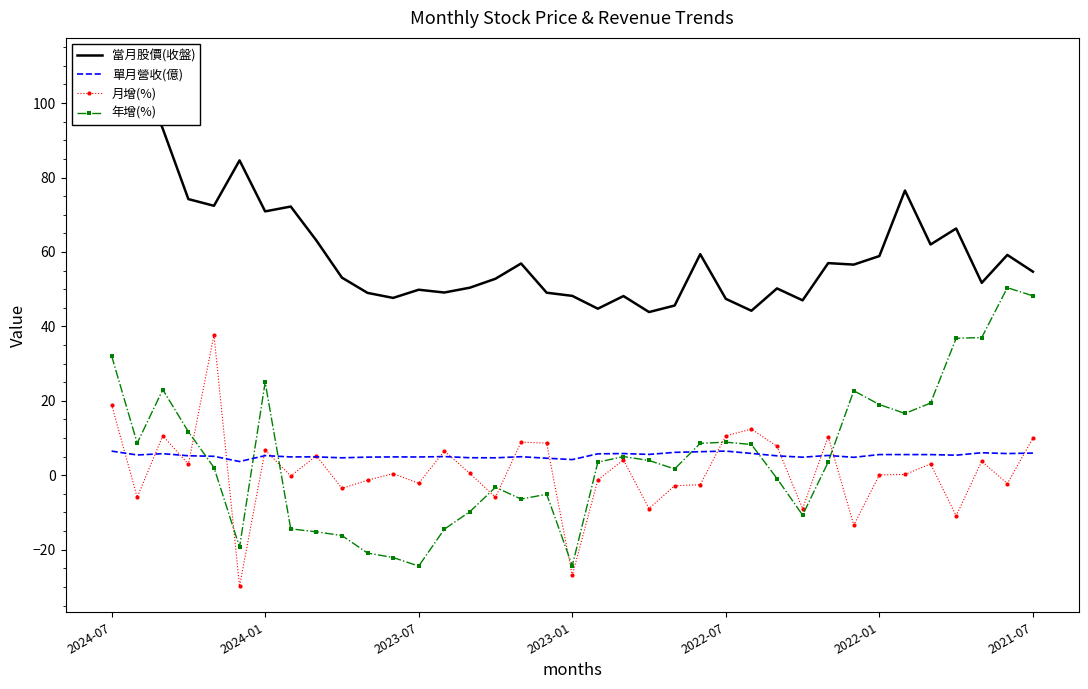

How many negative values does the 月增(%) series have?

16